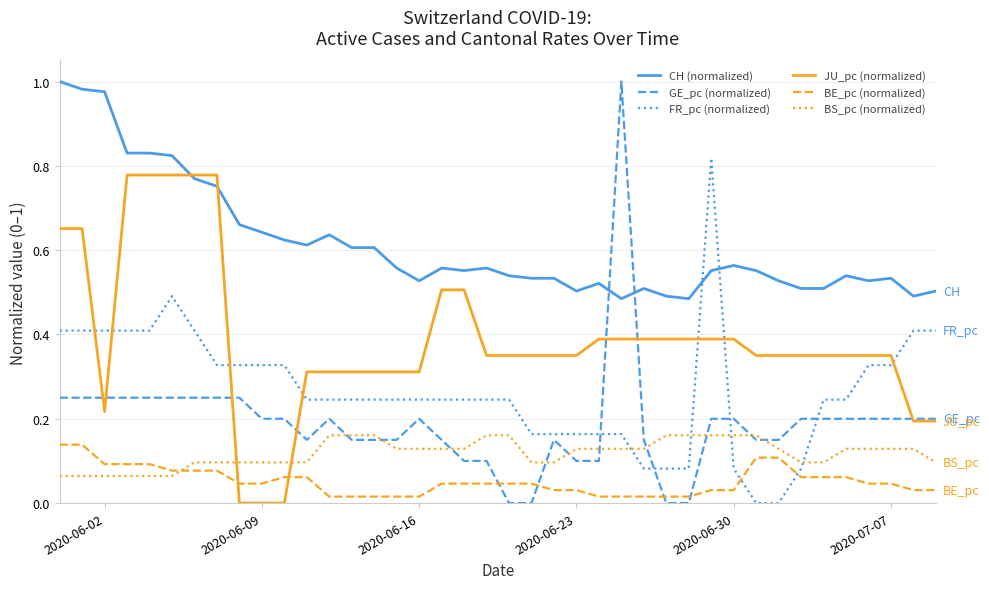

Which series has the largest total across all categories?

CH (normalized)